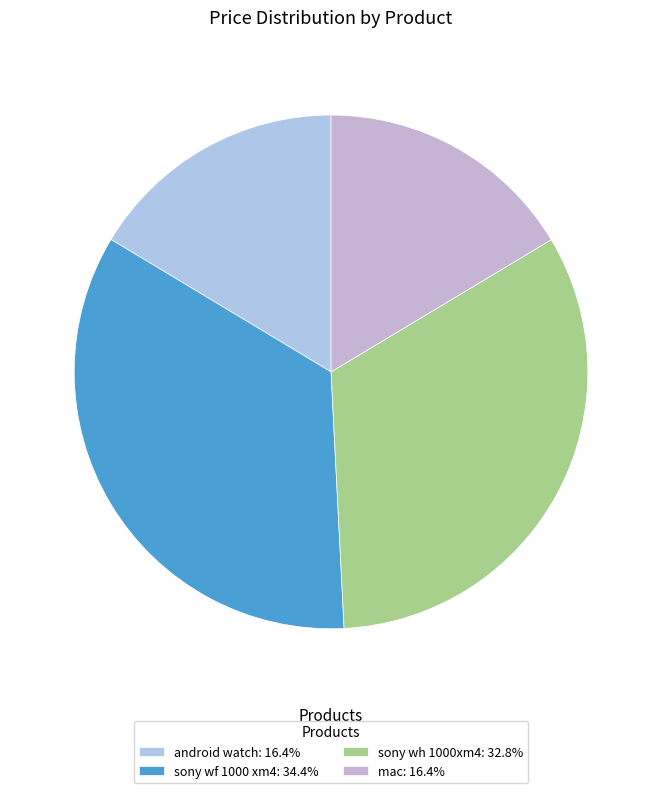

Rank the categories by value from highest to lowest.

sony wf 1000 xm4, sony wh 1000xm4, mac, android watch